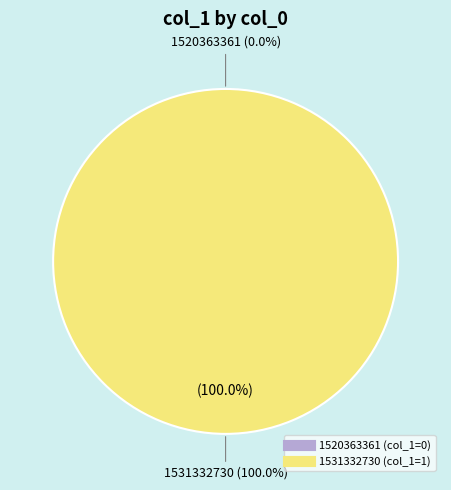

What is the majority slice?

1531332730